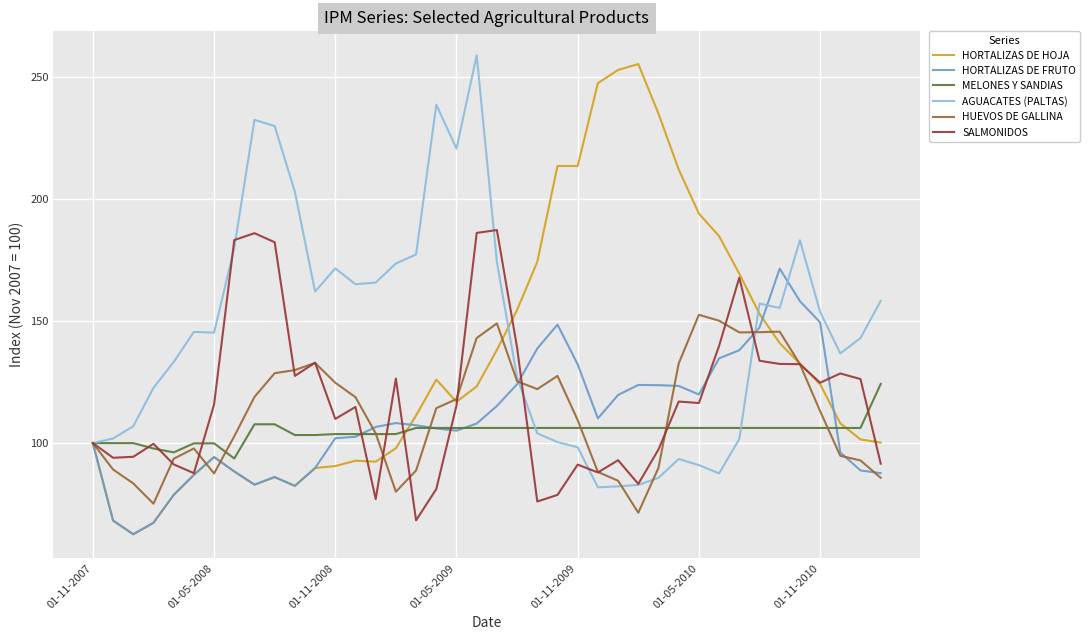

Which series has the largest total across all categories?

AGUACATES (PALTAS)